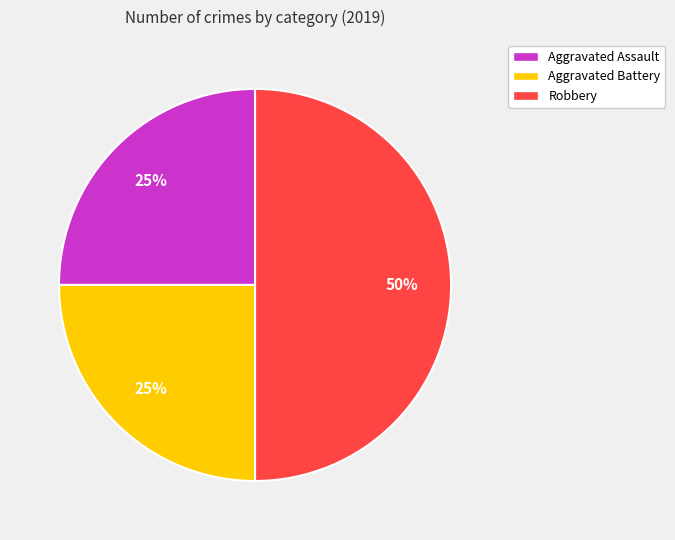

Is it true that Aggravated Battery is 25% of the pie?

True